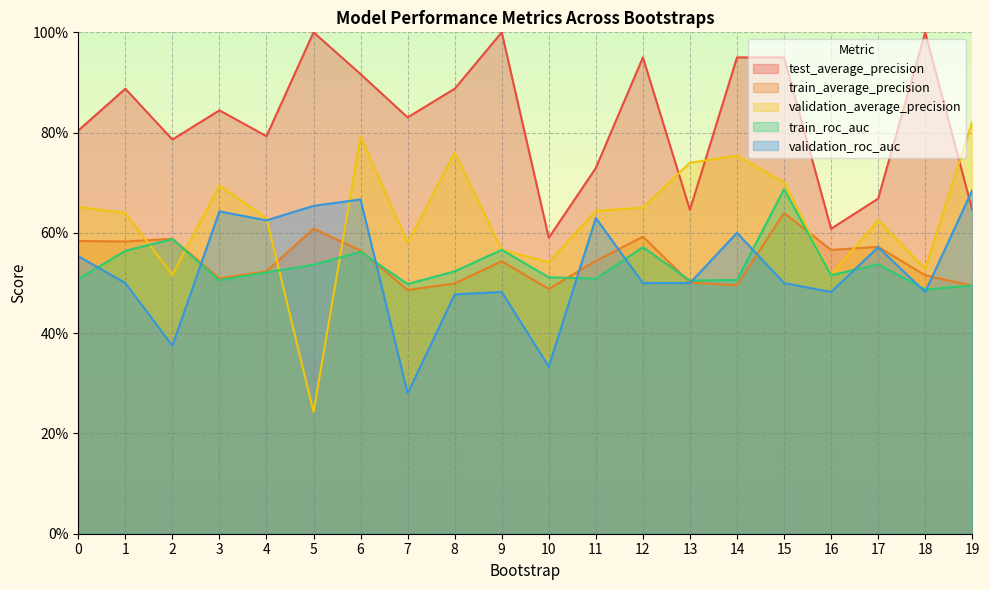

Reading right to left, list all the values displayed in this chart.

test_average_precision: 0.6	1.0	0.7	0.6	0.9	0.9	0.6	0.9	0.7	0.6	1.0	0.9	0.8	0.9	1.0	0.8	0.8	0.8	0.9	0.8
train_average_precision: 0.5	0.5	0.6	0.6	0.6	0.5	0.5	0.6	0.5	0.5	0.5	0.5	0.5	0.6	0.6	0.5	0.5	0.6	0.6	0.6
validation_average_precision: 0.8	0.5	0.6	0.5	0.7	0.8	0.7	0.7	0.6	0.5	0.6	0.8	0.6	0.8	0.2	0.6	0.7	0.5	0.6	0.7
train_roc_auc: 0.5	0.5	0.5	0.5	0.7	0.5	0.5	0.6	0.5	0.5	0.6	0.5	0.5	0.6	0.5	0.5	0.5	0.6	0.6	0.5
validation_roc_auc: 0.7	0.5	0.6	0.5	0.5	0.6	0.5	0.5	0.6	0.3	0.5	0.5	0.3	0.7	0.7	0.6	0.6	0.4	0.5	0.6